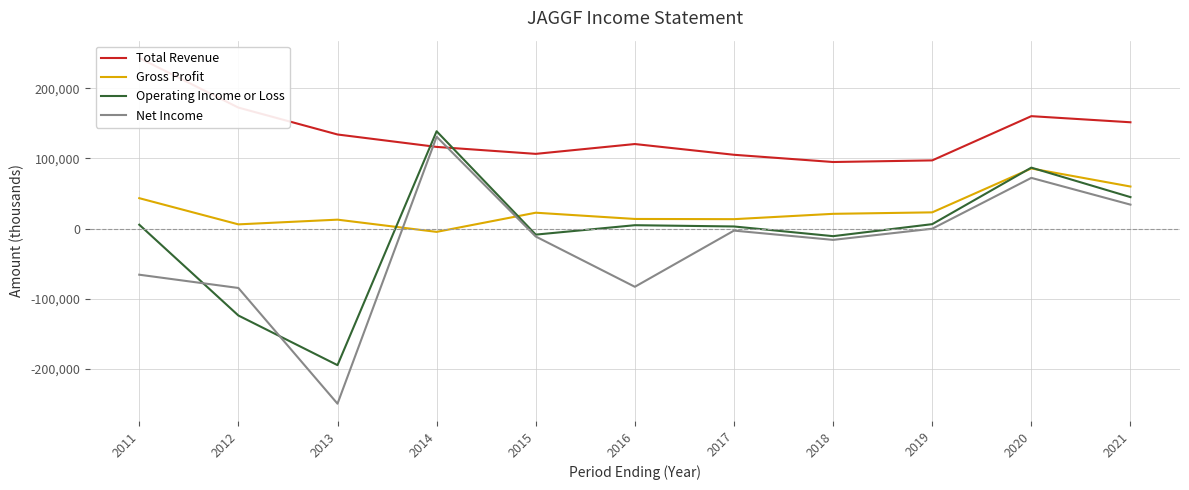

Where is the first local minimum for Gross Profit?

2012